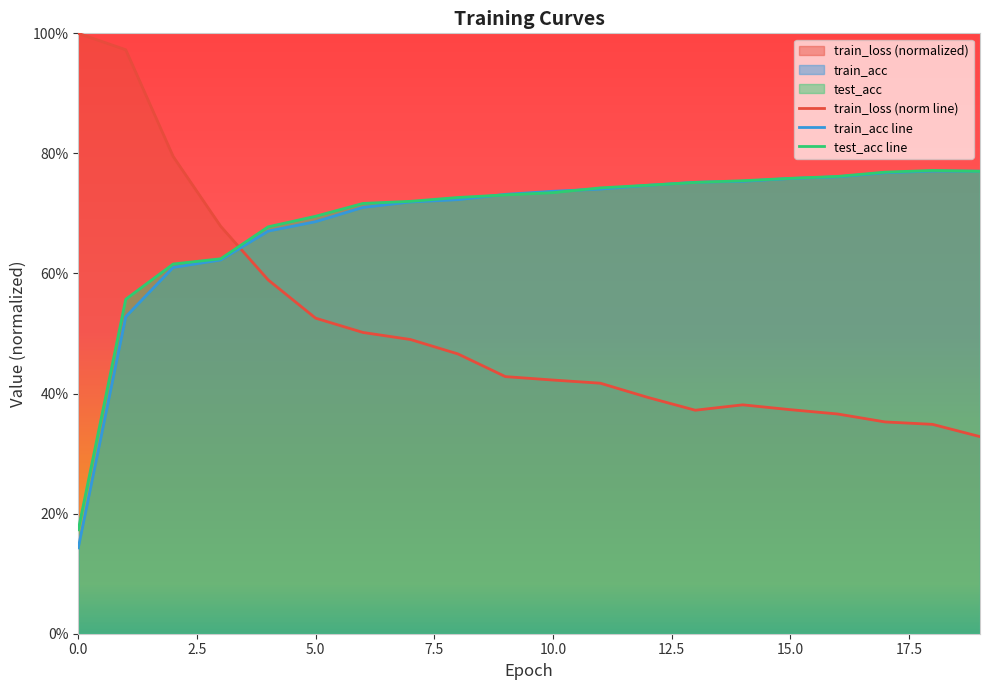

Does the chart have visible grid lines?

No